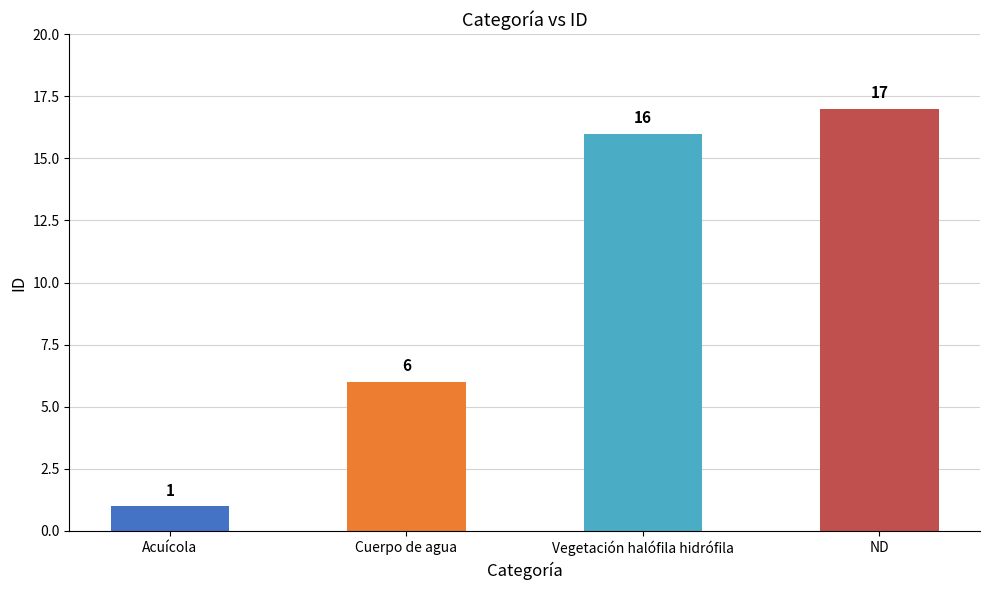

What is the maximum value shown in the chart?

17